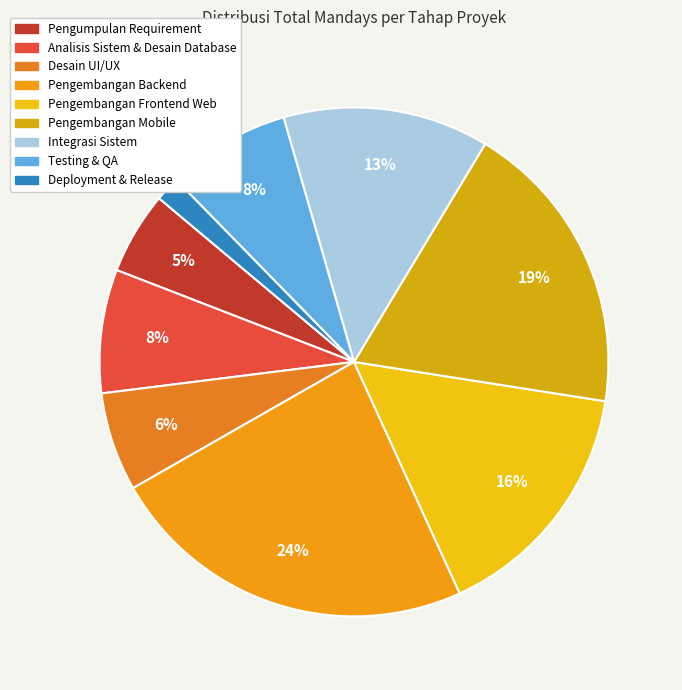

Approximately how many times larger is the value at Pengembangan Mobile compared to Pengumpulan Requirement?

3.6